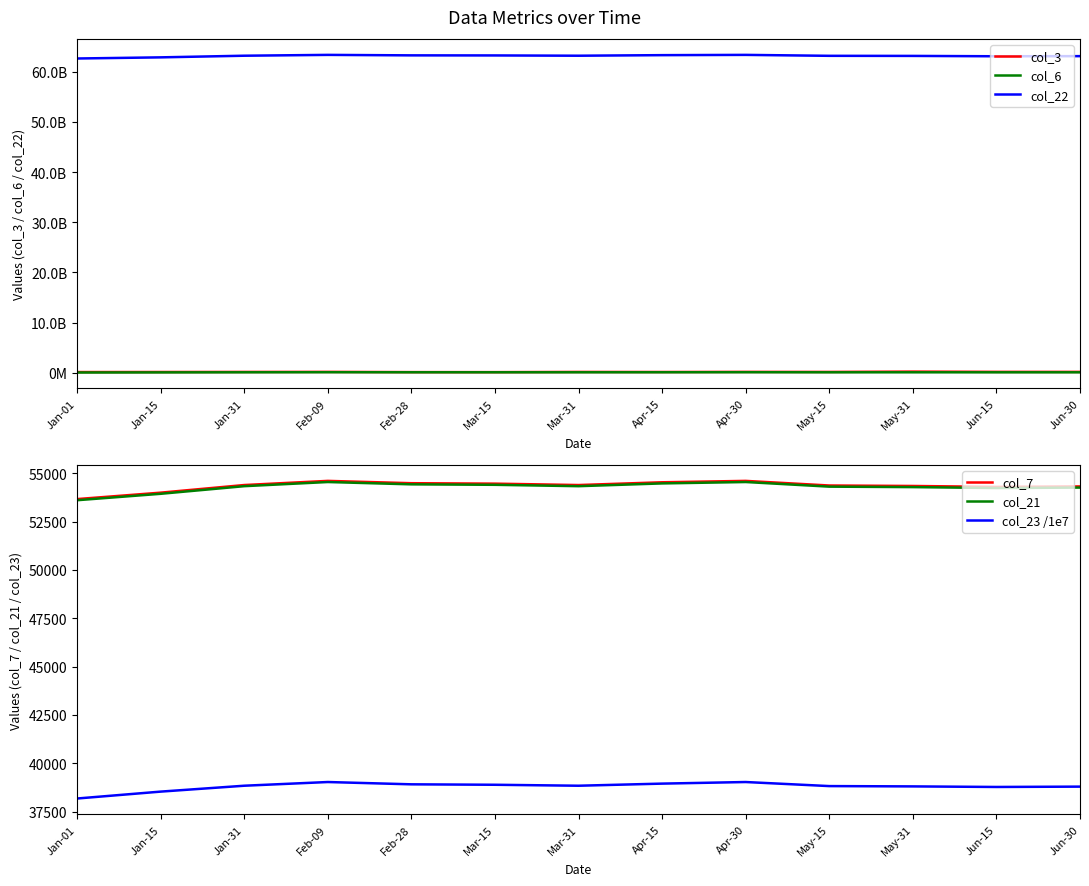

What is the average value of the col_21 series?

54279.2